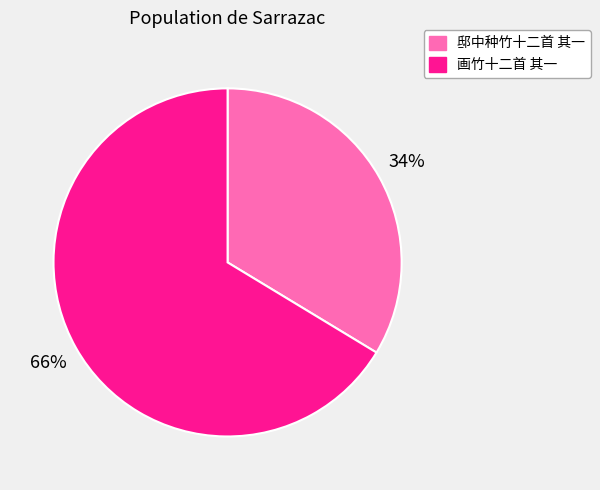

Is the sum of 画竹十二首 其一 and 邸中种竹十二首 其一 greater than half?

Yes